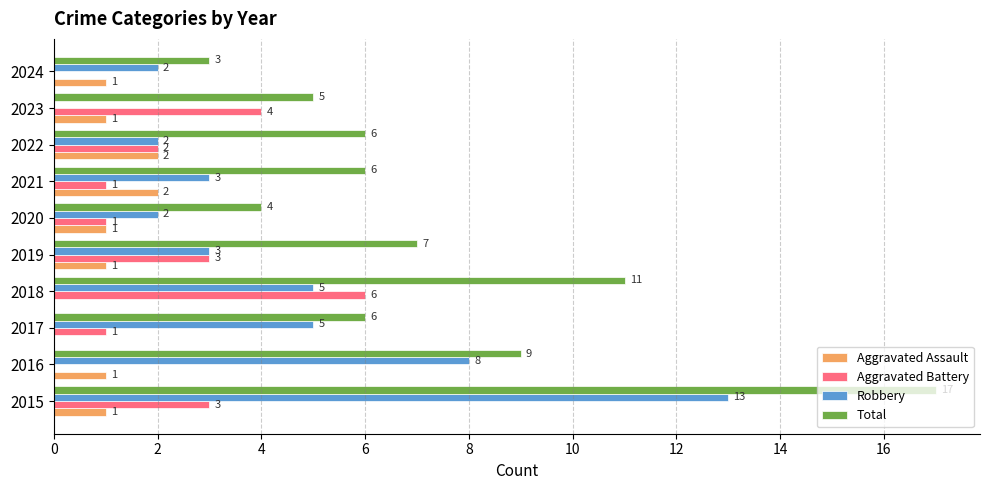

How many categories are shown in the chart?

10